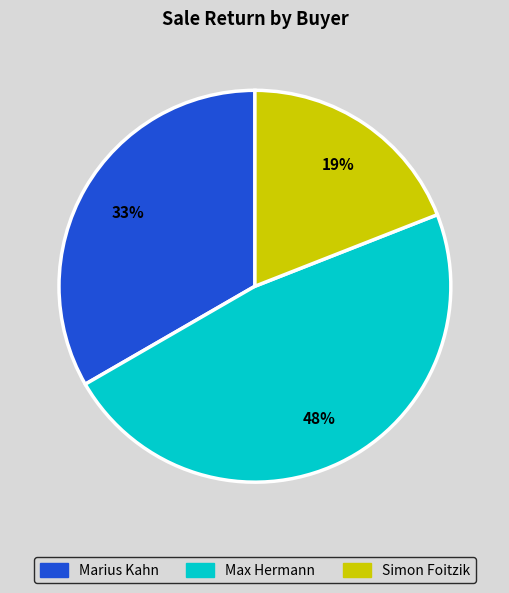

Is the sum of Max Hermann and Simon Foitzik greater than half?

Yes